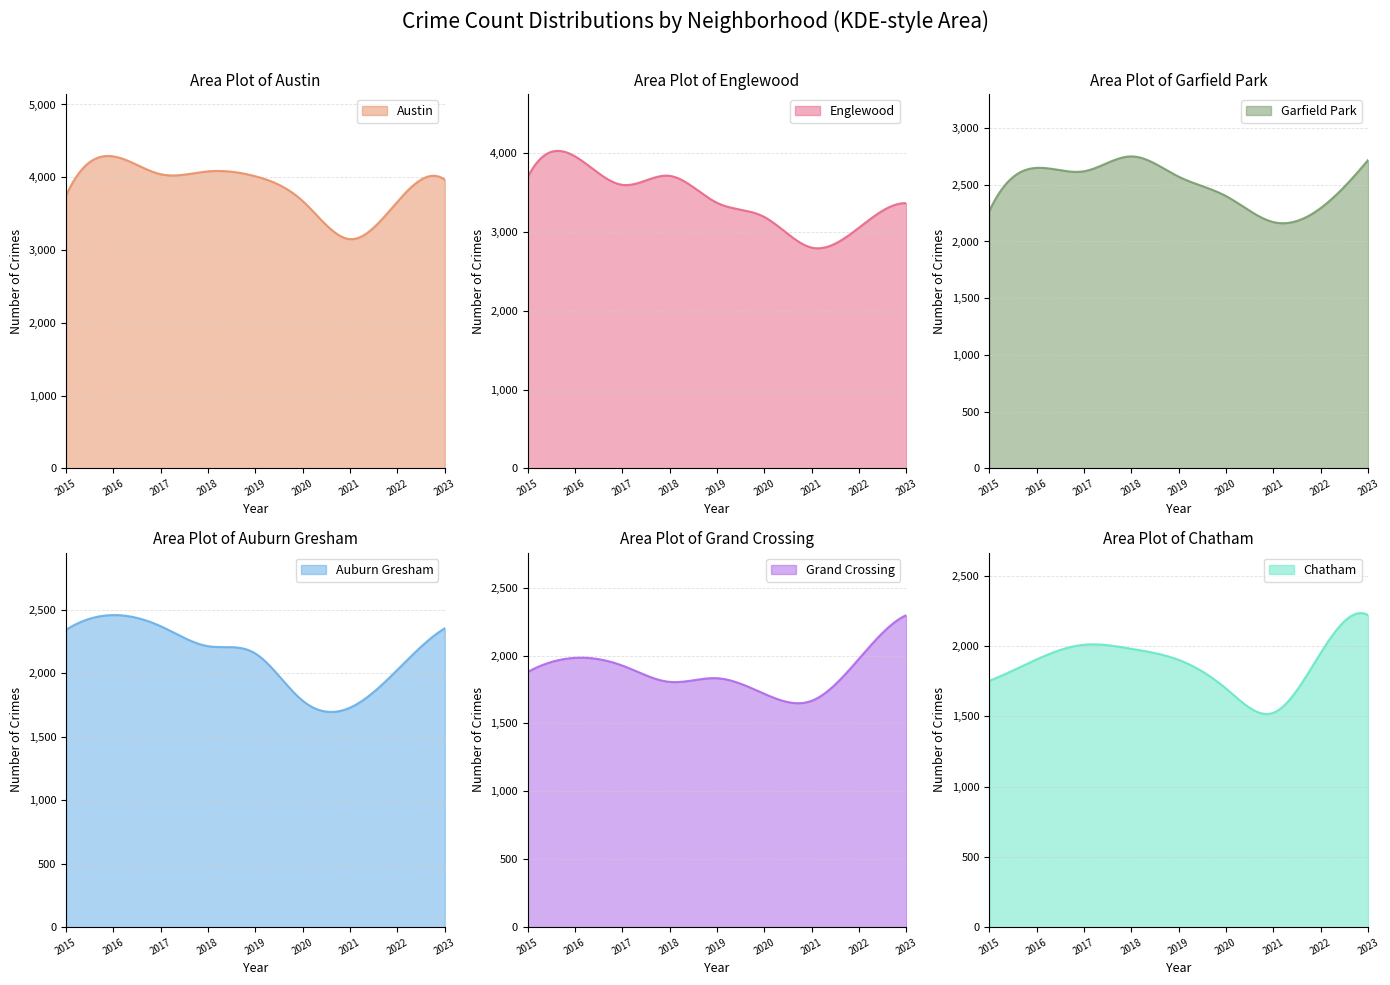

What is the maximum value shown in the chart?

4287